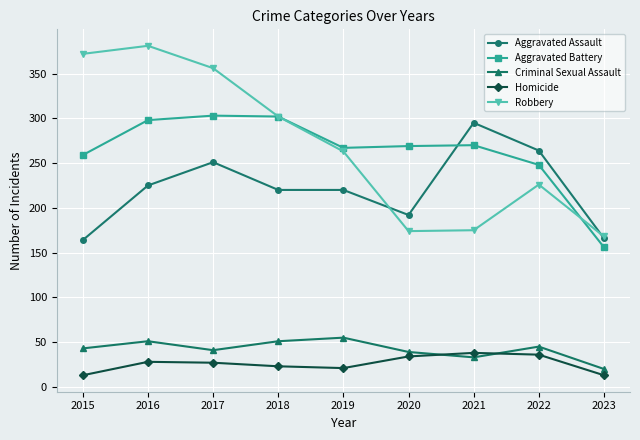

Which series has the largest total across all categories?

Robbery